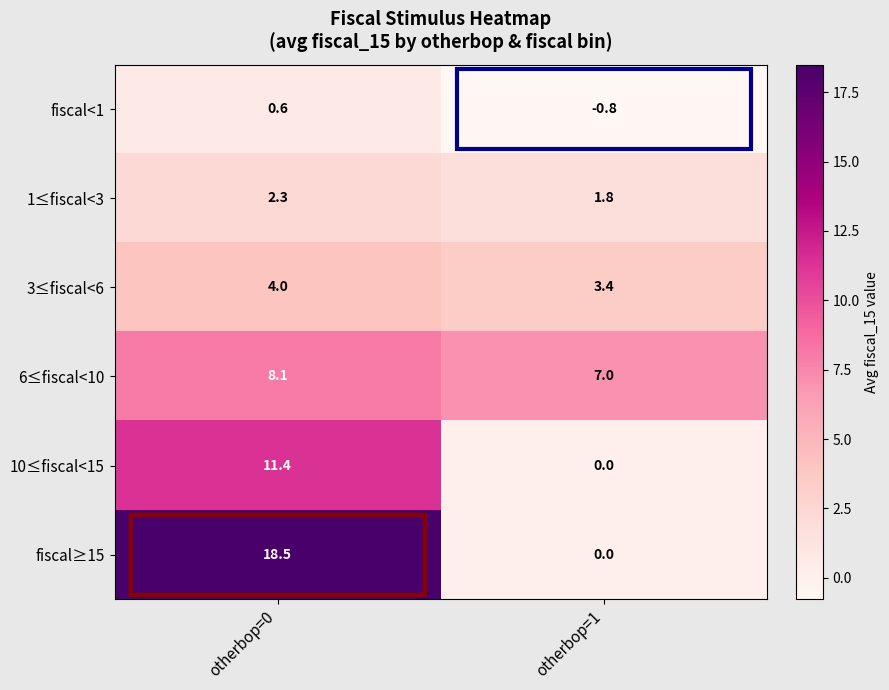

How many distinct data groups are displayed?

6